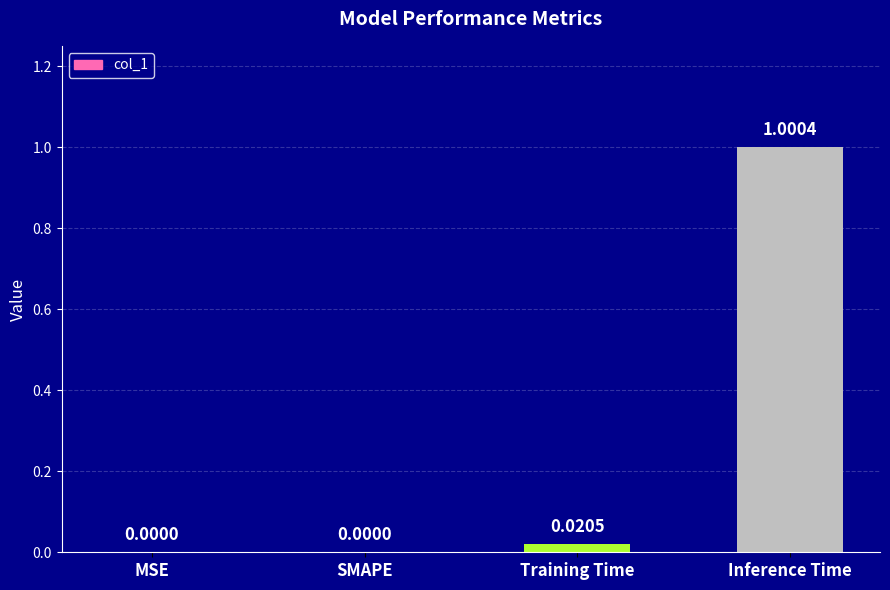

What is the sum of all values?

1.0